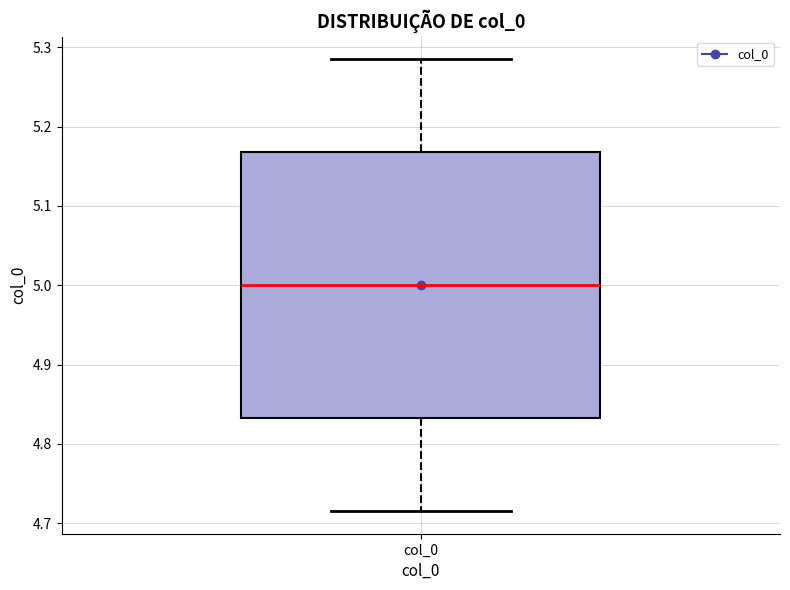

Where is the upper edge of the box for col_0 on the y-axis? The values are not printed on the chart, so give them approximately, as read against the axis.

5.17